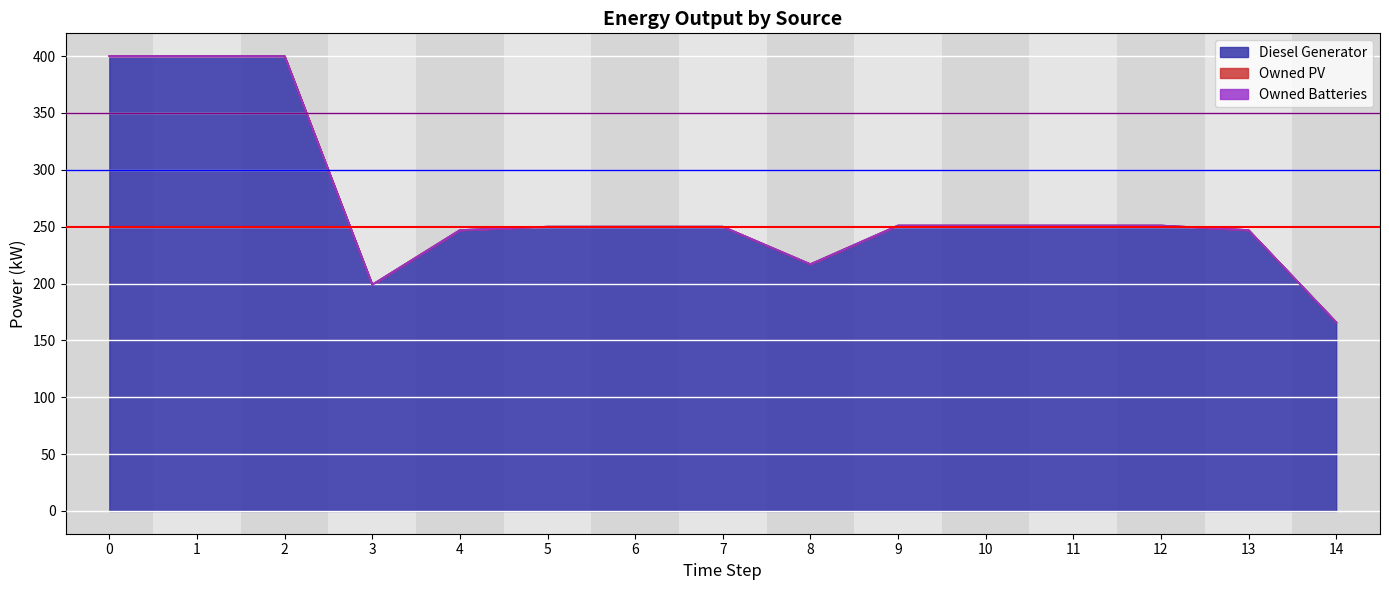

Reading left to right, transcribe all the data shown in this chart.

Diesel Generator: 0=400.0	1=400.0	2=400.0	3=199.0	4=247.0	5=250.0	6=250.0	7=250.0	8=217.0	9=251.0	10=251.0	11=251.0	12=251.0	13=247.0	14=166.0
Owned PV: 0=0.0	1=0.0	2=0.0	3=0.0	4=0.0	5=0.0	6=0.0	7=0.0	8=0.0	9=0.0	10=0.0	11=0.0	12=0.0	13=0.0	14=0.0
Owned Batteries: 0=0.0	1=0.0	2=0.0	3=0.0	4=0.0	5=0.0	6=0.0	7=0.0	8=0.0	9=0.0	10=0.0	11=0.0	12=0.0	13=0.0	14=0.0